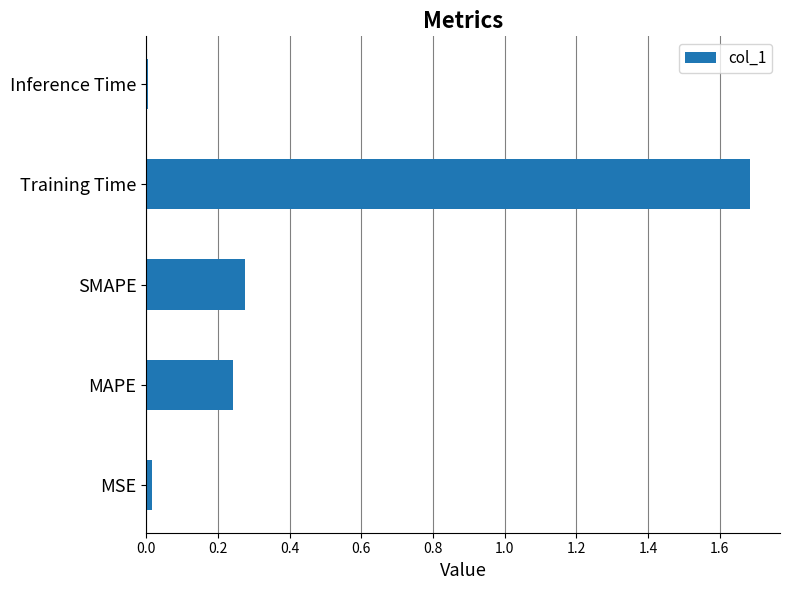

How many bars are there in total?

5